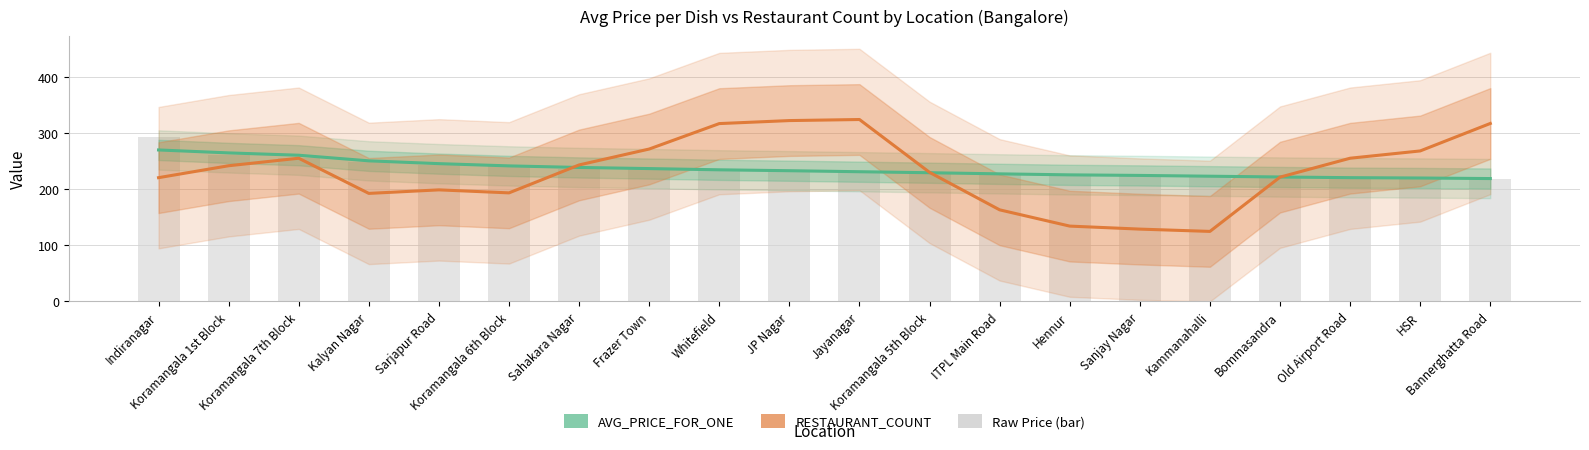

What is the sum of the AVG_PRICE_FOR_ONE values at Sarjapur Road and Kammanahalli?

468.8